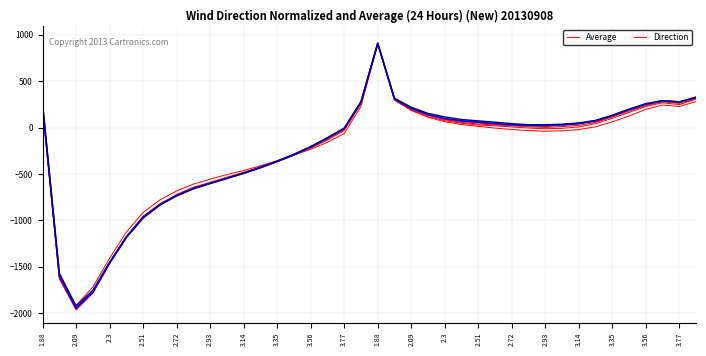

How many lines are shown in the chart?

6